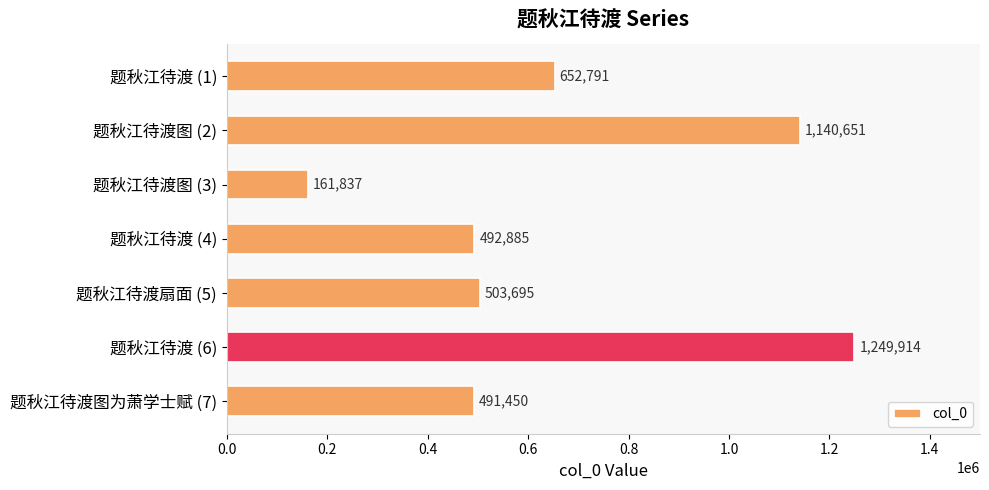

List the labels in order of value, smallest first.

题秋江待渡图 (3), 题秋江待渡图为萧学士赋 (7), 题秋江待渡 (4), 题秋江待渡扇面 (5), 题秋江待渡 (1), 题秋江待渡图 (2), 题秋江待渡 (6)